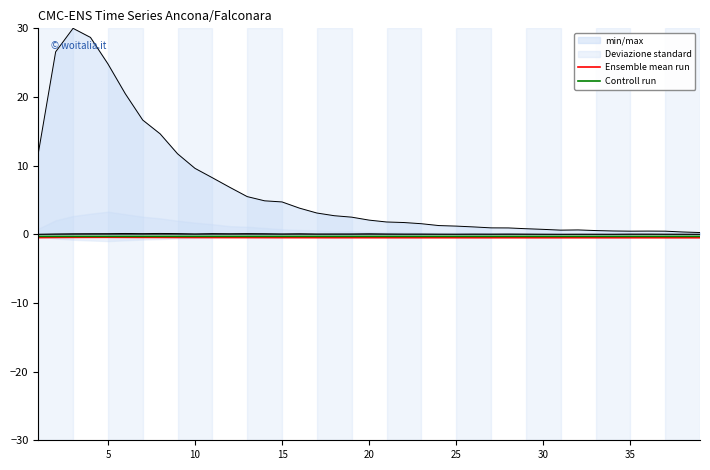

True or false: Ensemble mean run has a value of -0.8 at 35.

False